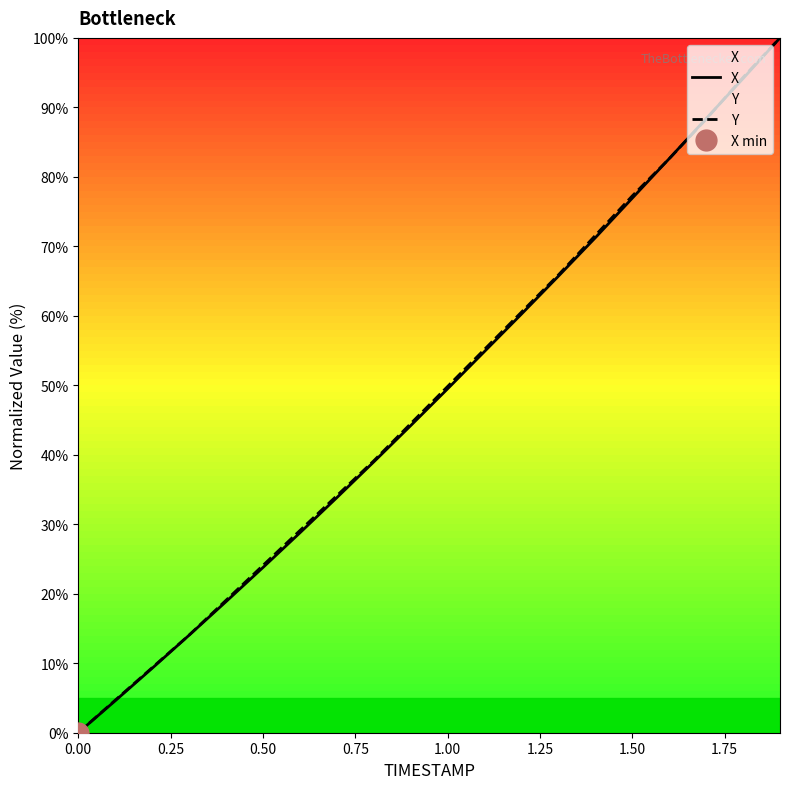

What position from the right is 0.00?

20